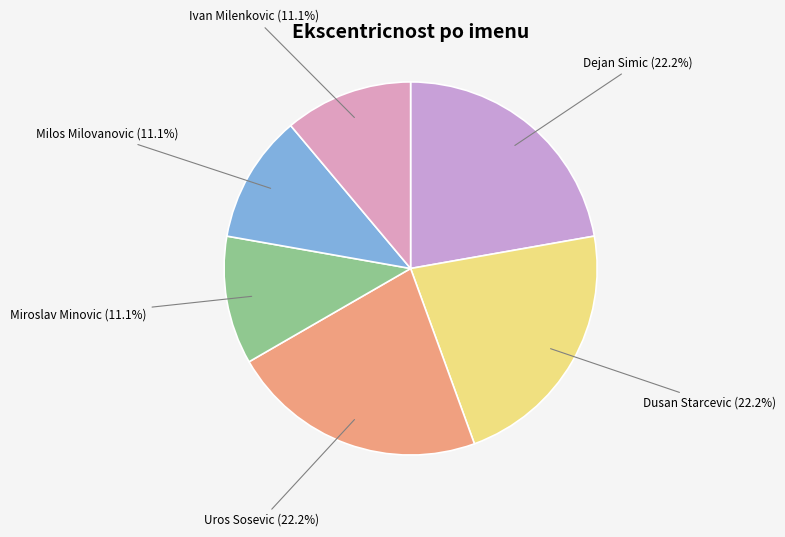

The Dejan Simic slice represents 22% of the pie. True or false?

True